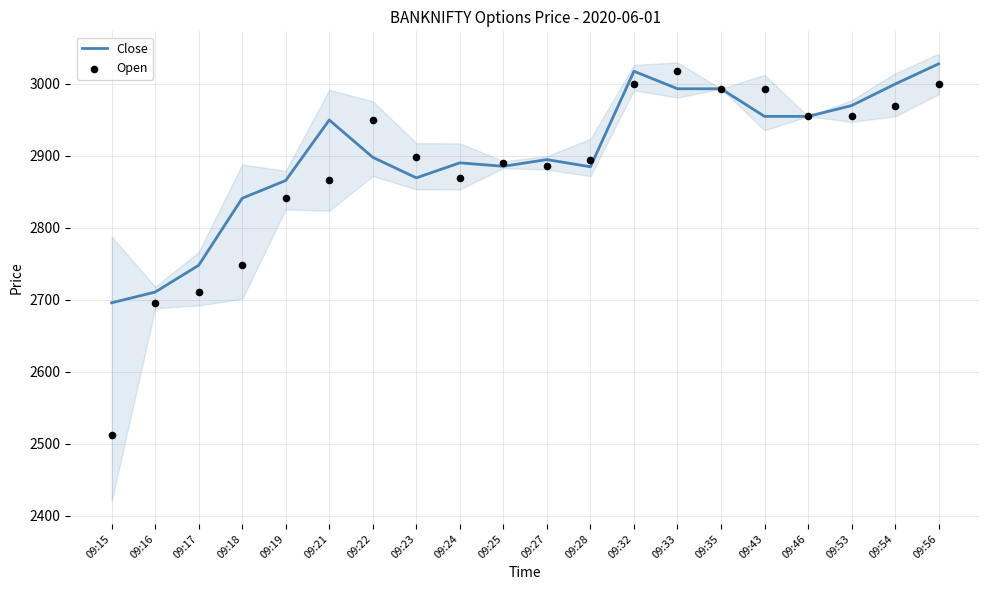

What is the total value across all series at 09:25?

5776.2